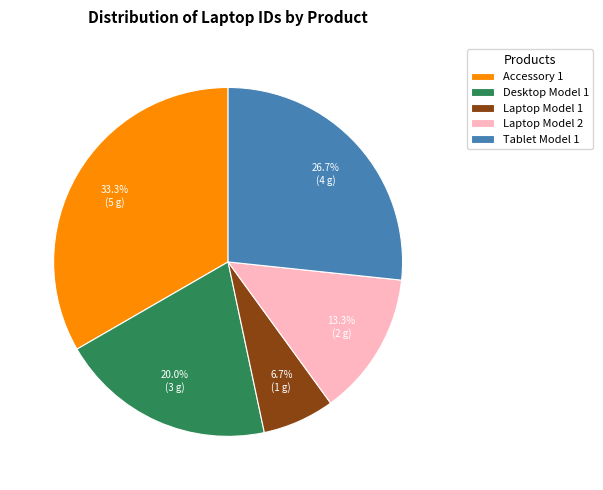

The Laptop Model 1 slice represents 7% of the pie. True or false?

True